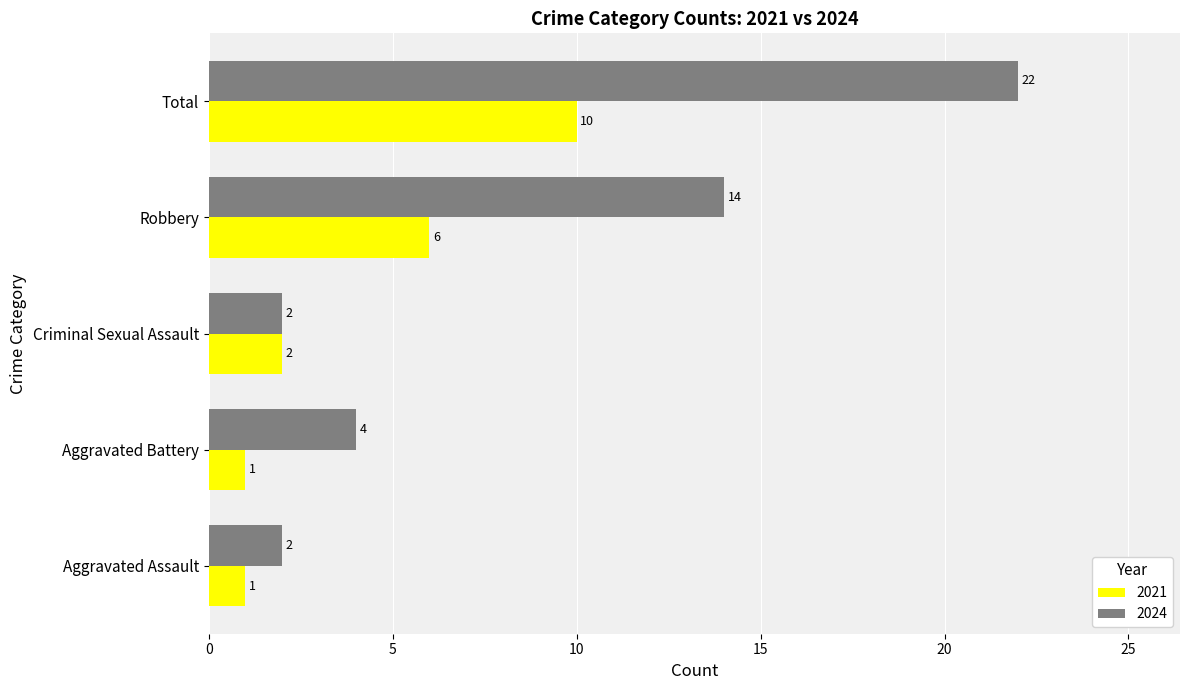

At which category is the sum across all series the highest?

Total